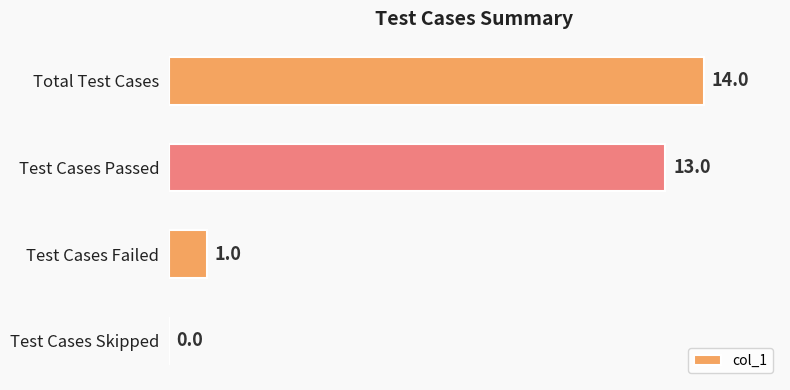

Reading bottom to top, extract all data points from this chart.

Test Cases Skipped=0	Test Cases Failed=1	Test Cases Passed=13	Total Test Cases=14